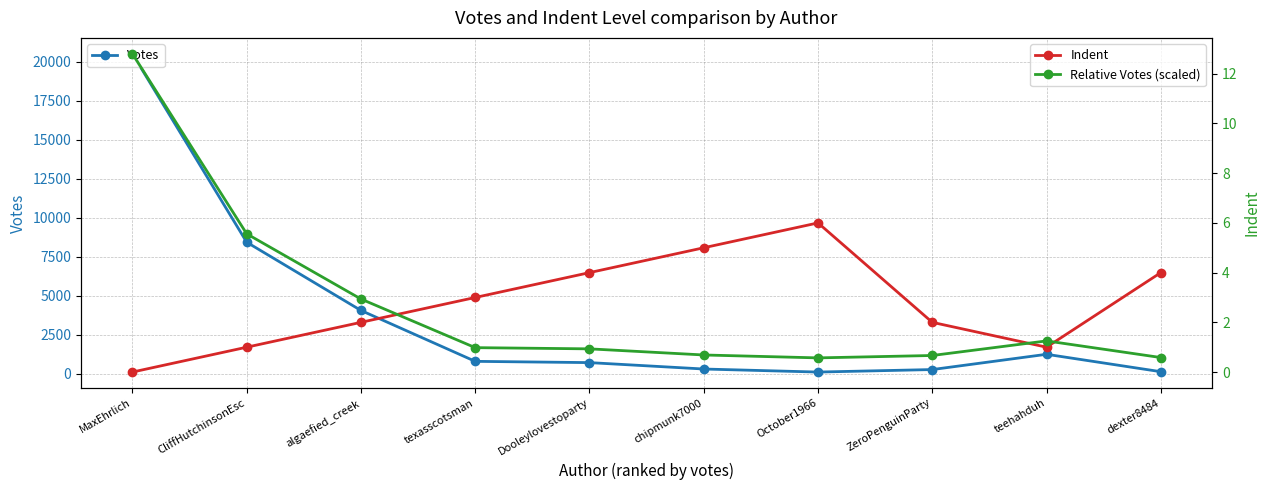

True or false: Indent and Relative Votes (scaled) cross at least once.

True